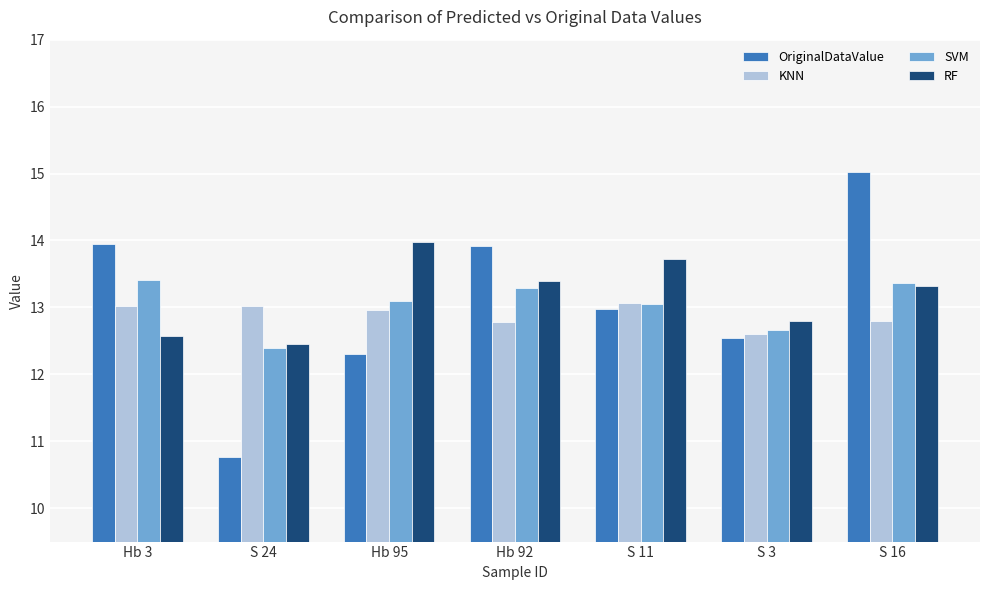

List the labels in order of RF value, largest first.

Hb 95, S 11, Hb 92, S 16, S 3, Hb 3, S 24